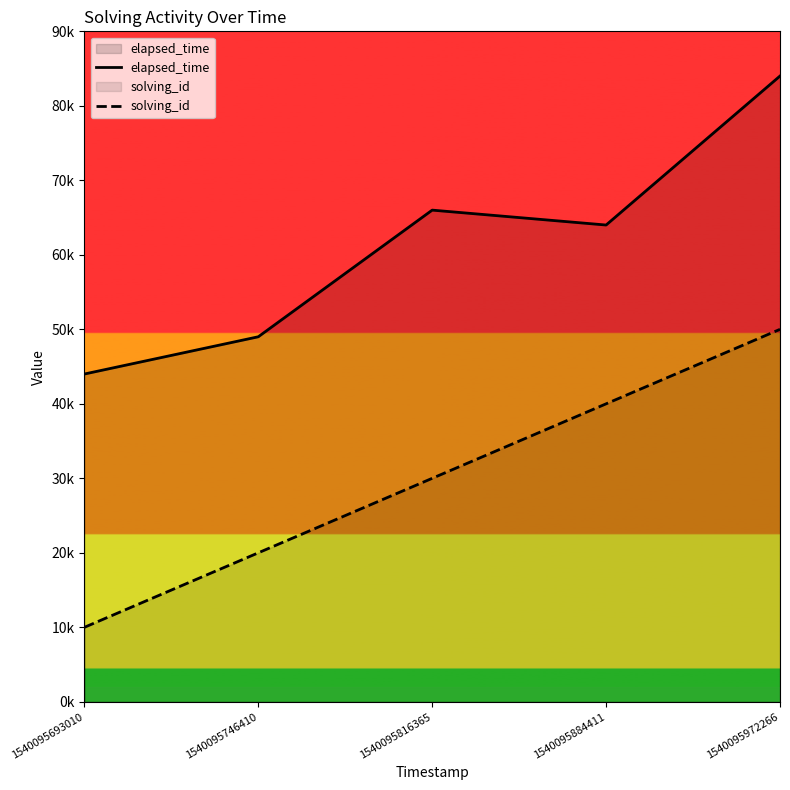

What are all the series names shown in the legend?

elapsed_time, solving_id